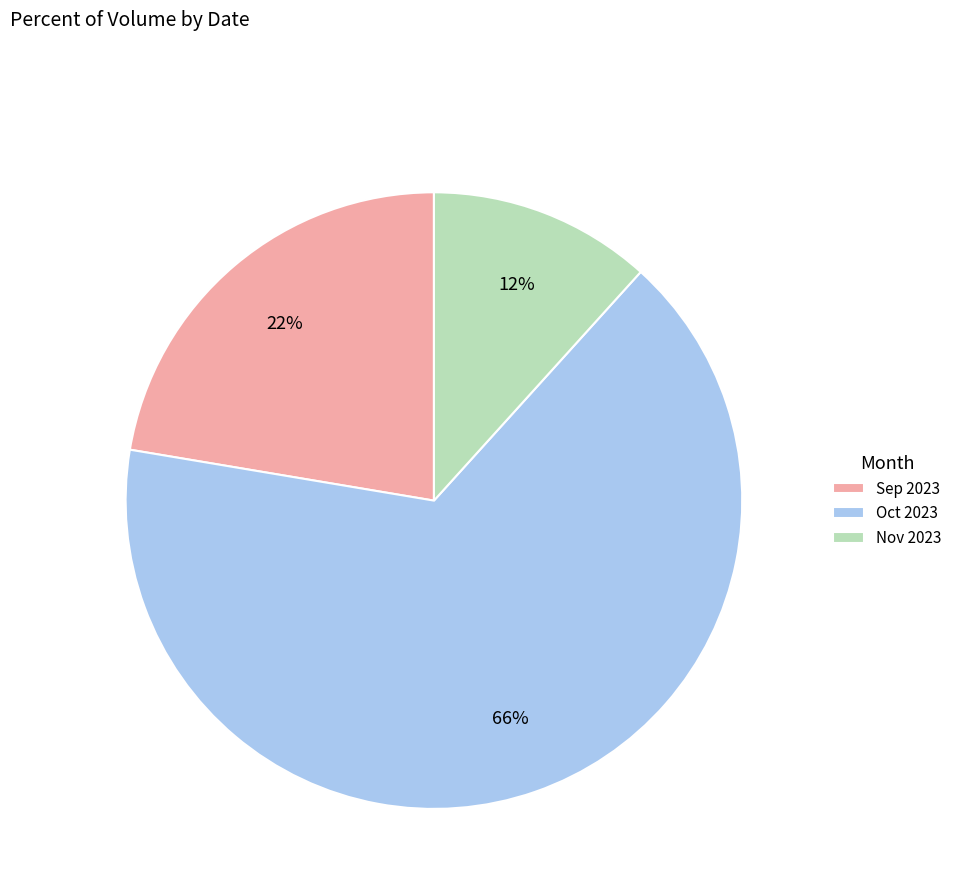

Count the number of slices in the pie.

3